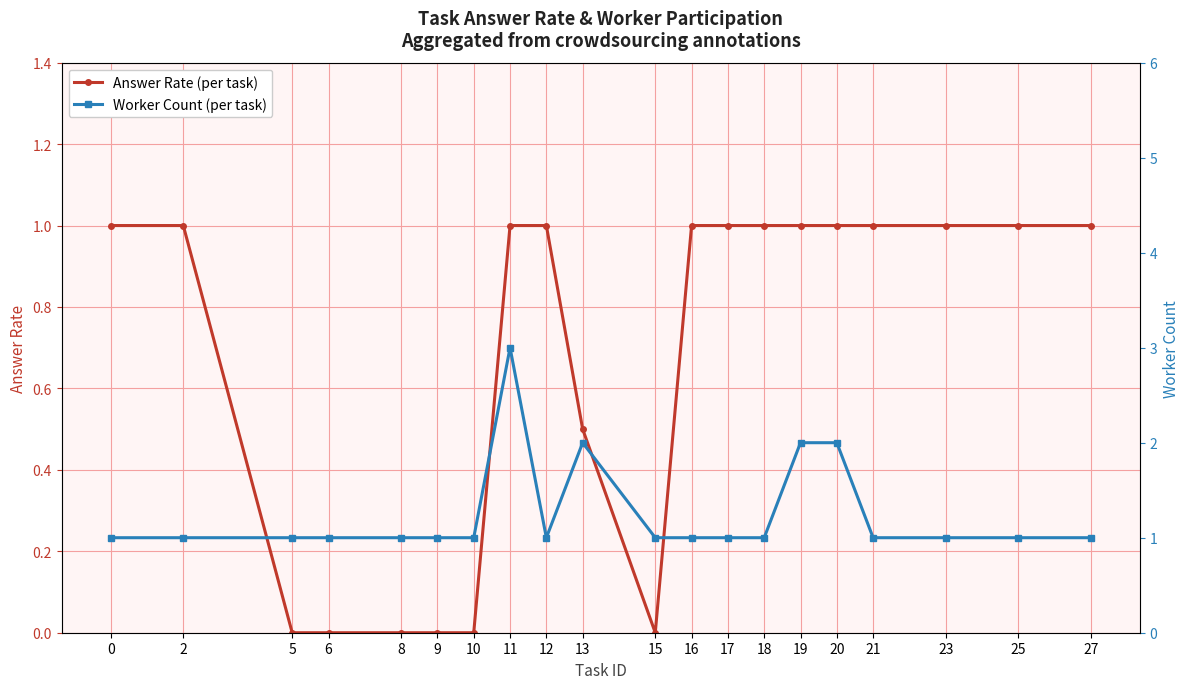

List the series in order of their peak value, lowest first.

Answer Rate (per task), Worker Count (per task)